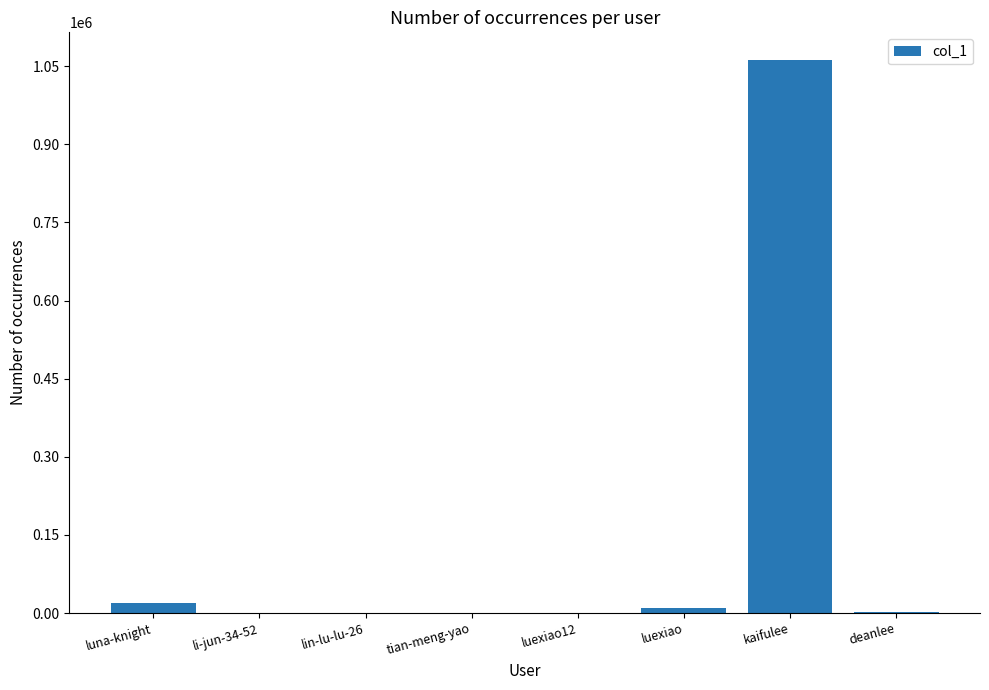

The value at kaifulee is 1615604. True or false?

False